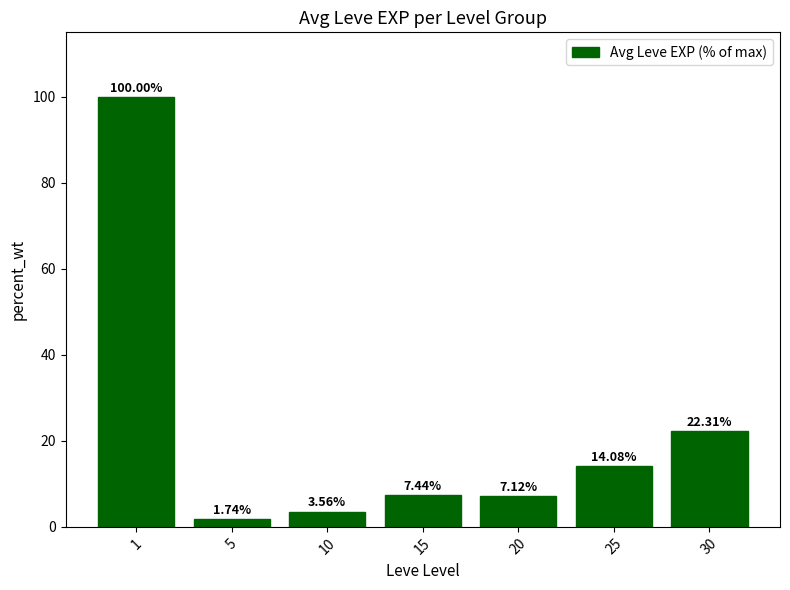

List the labels in order of value, largest first.

1, 30, 25, 15, 20, 10, 5